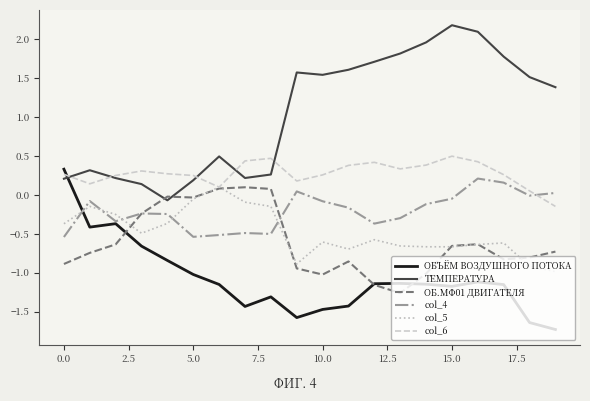

True or false: col_5 and ОБЪЁМ ВОЗДУШНОГО ПОТОКА intersect in this chart.

True